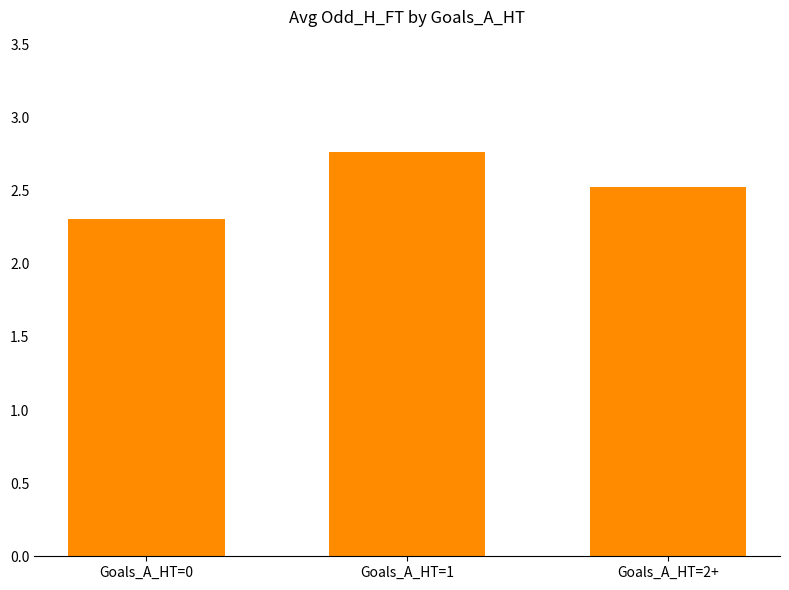

What is the label of the 2nd bar from the right?

Goals_A_HT=1